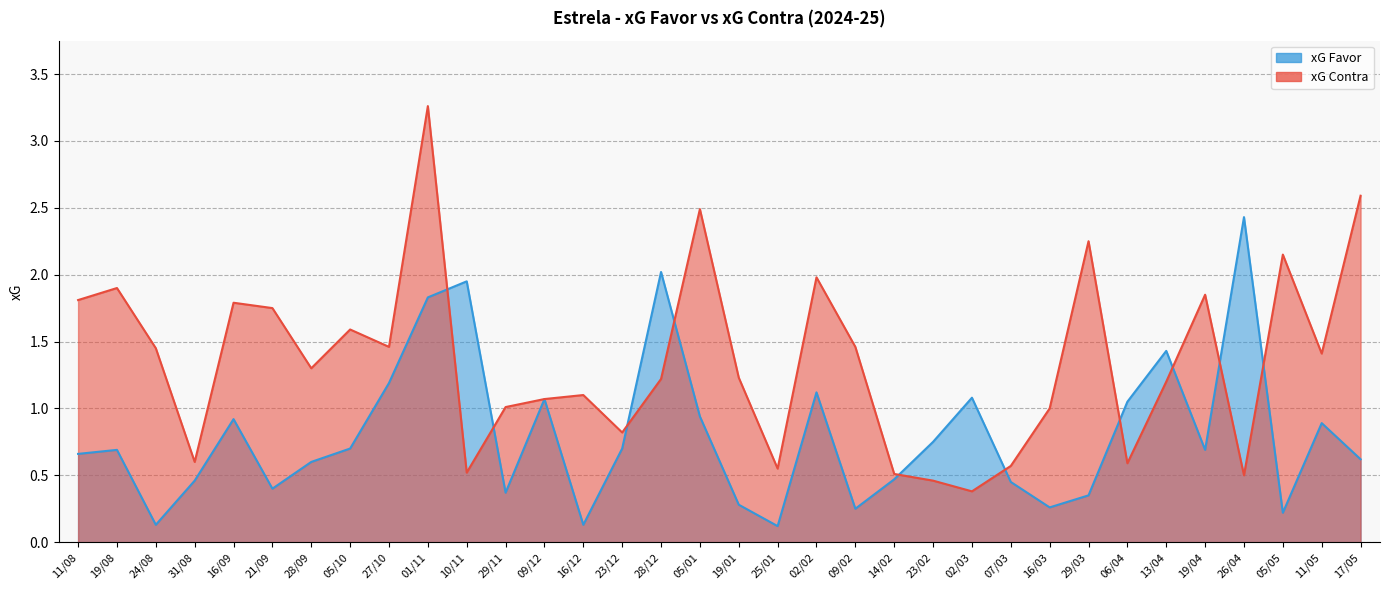

What is the average value of the xG Contra series?

1.3